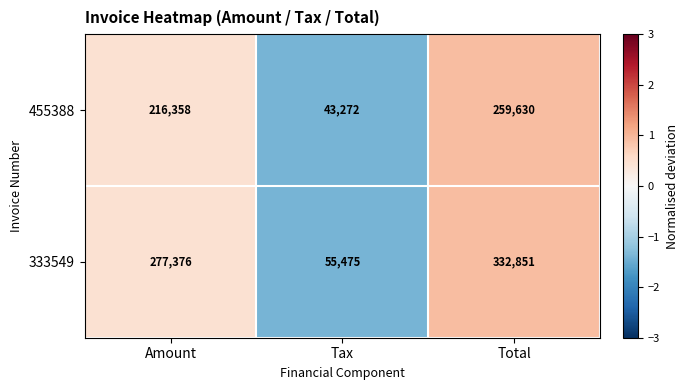

What is the smallest value displayed?

43272